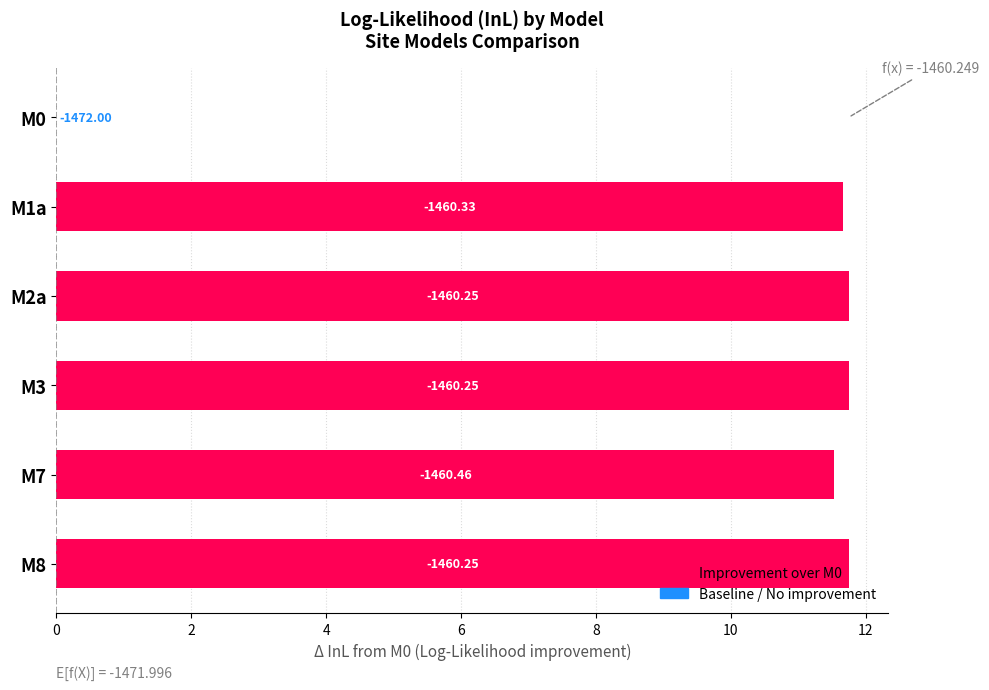

What is the greatest value displayed?

11.7